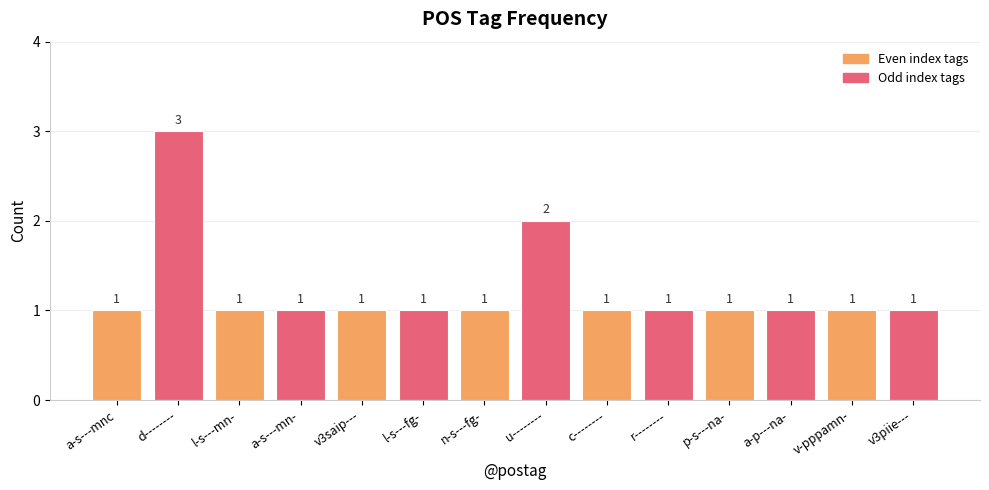

Approximately how many times larger is the value at v3piie--- compared to n-s---fg-?

1.0